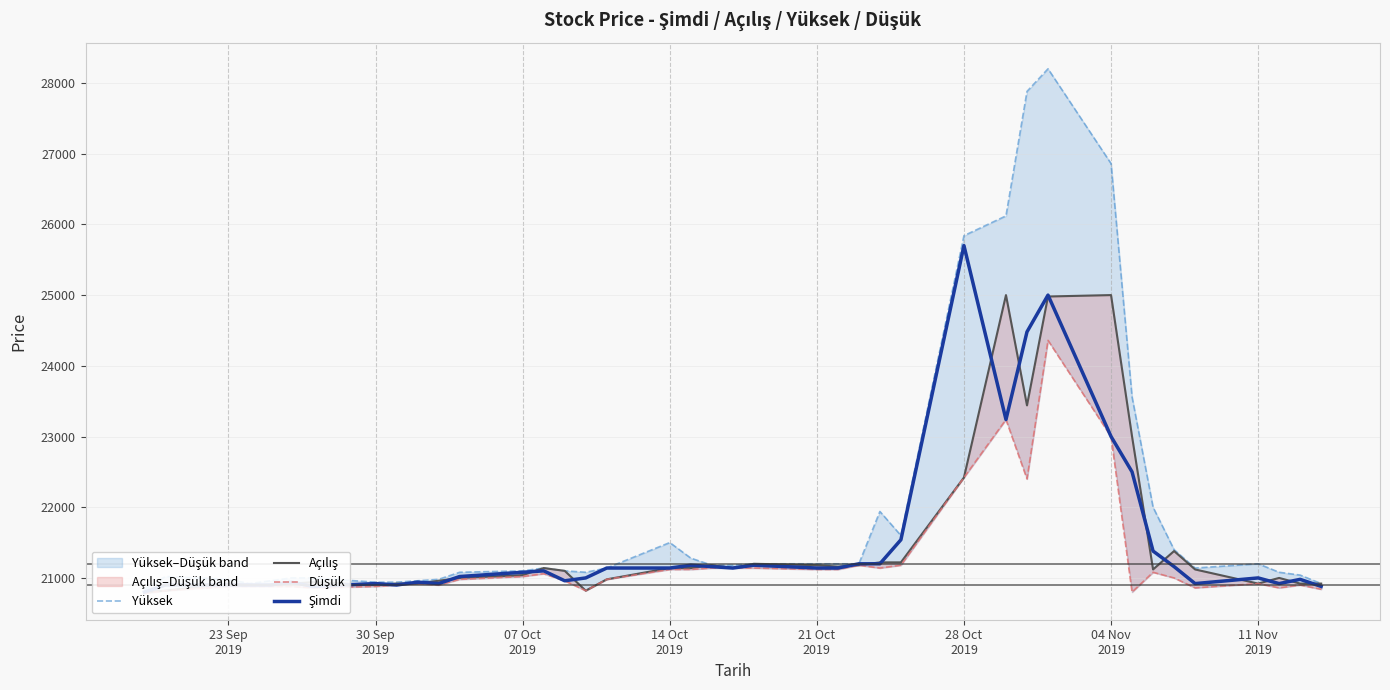

What are all the series names shown in the legend?

Yüksek, Açılış, Düşük, Şimdi